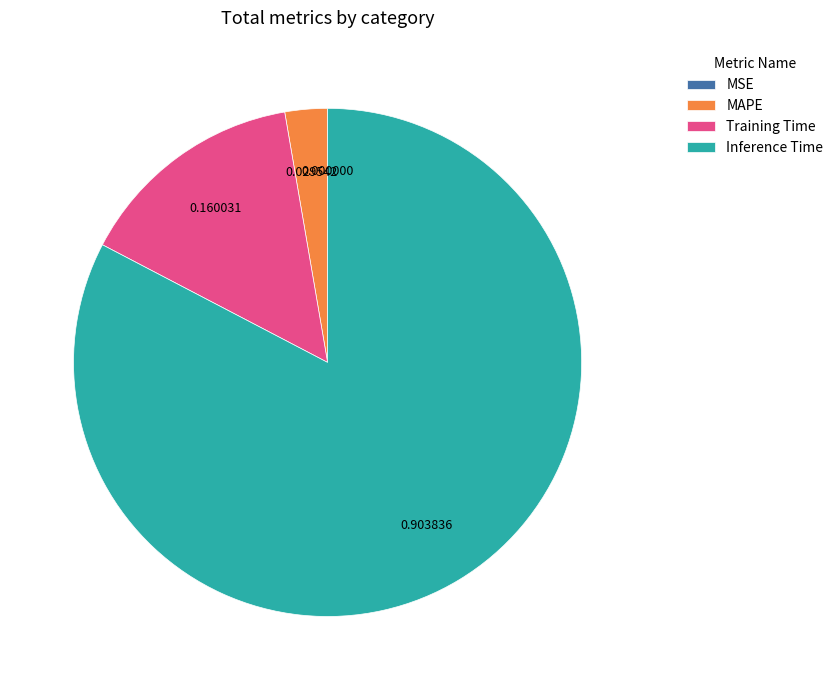

What is the majority slice?

Inference Time